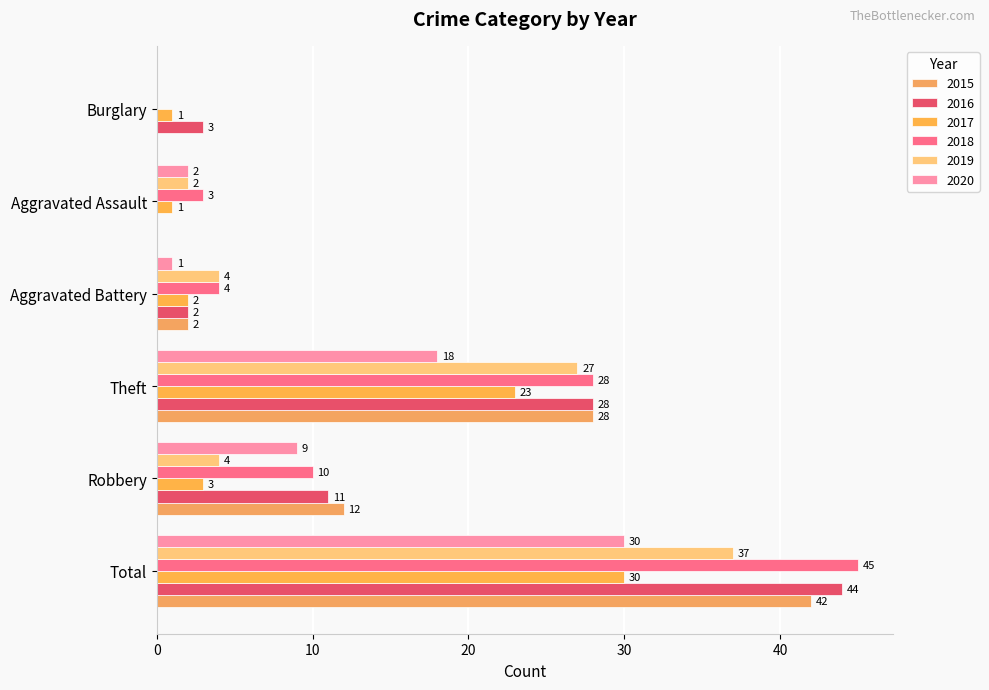

How many values in 2020 are above zero?

5